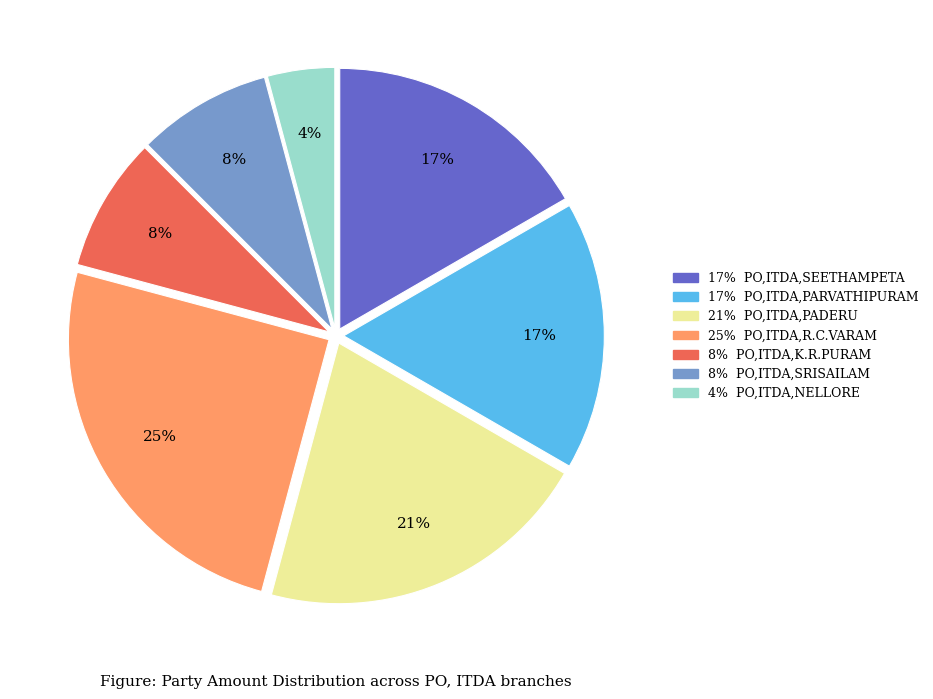

How many slices are in this pie chart?

7